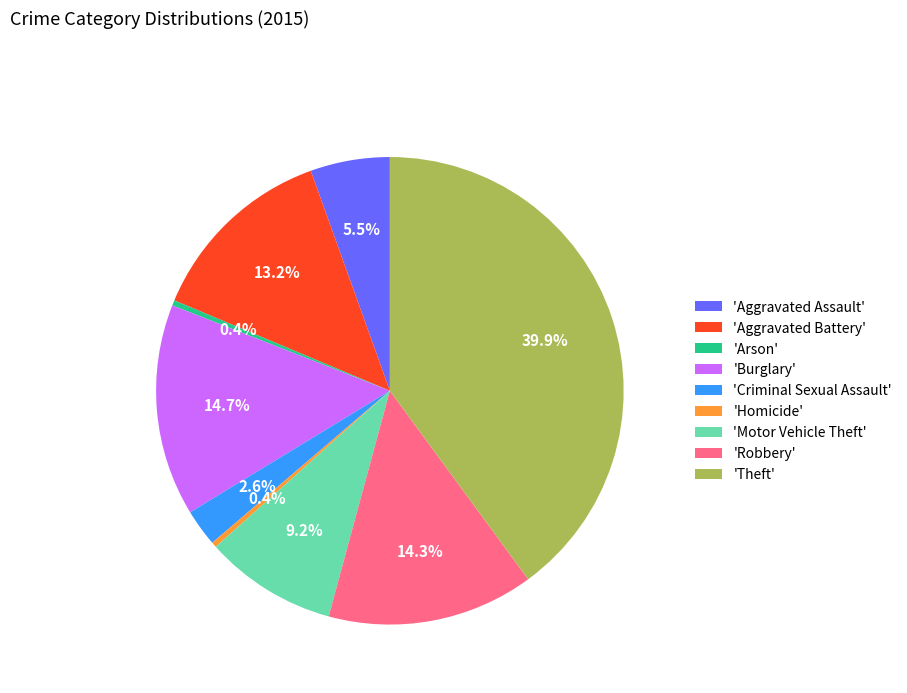

To the nearest percent, what is the average slice percentage?

11%